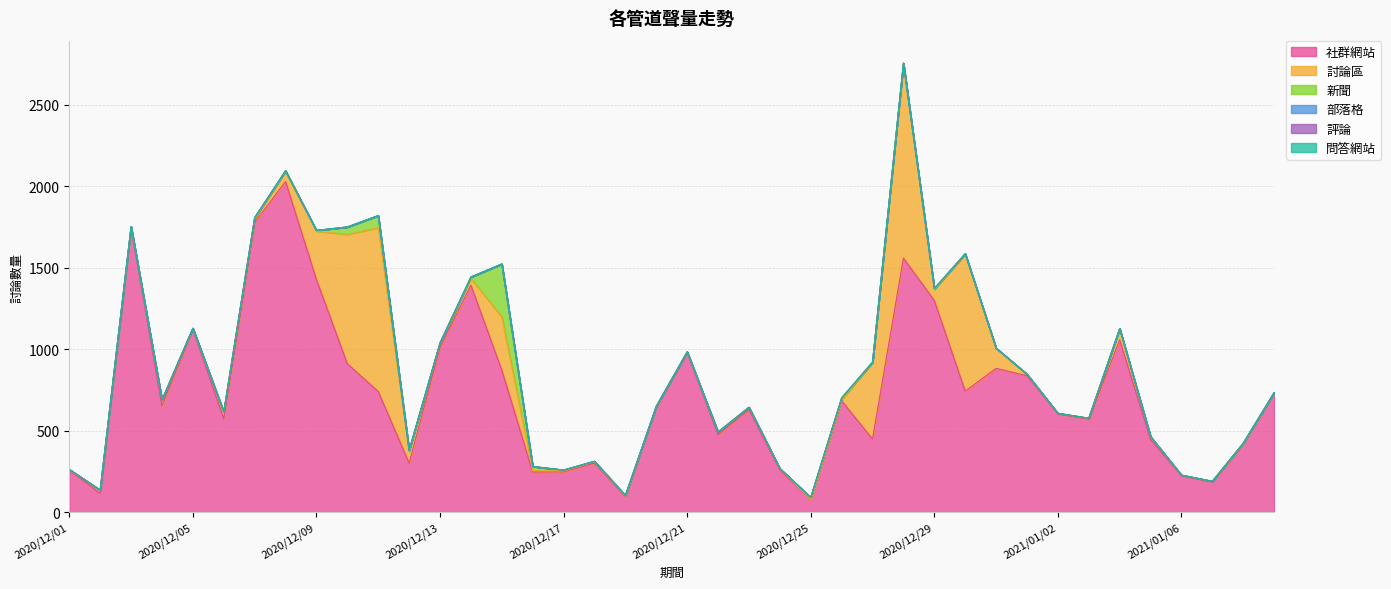

Rank the series by their maximum value, from highest to lowest.

社群網站, 討論區, 新聞, 部落格, 評論, 問答網站